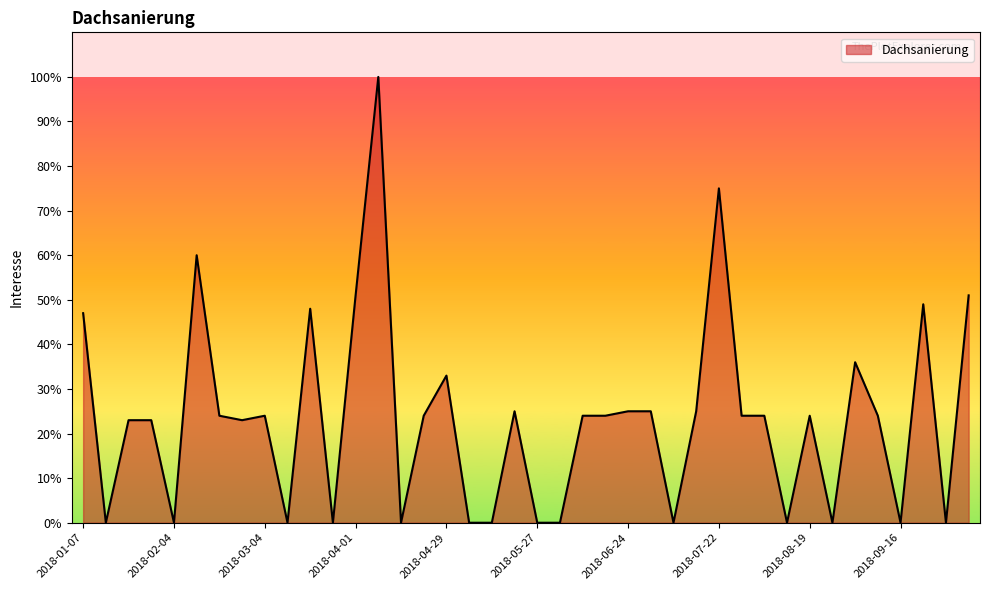

What is the maximum value shown in the chart?

100